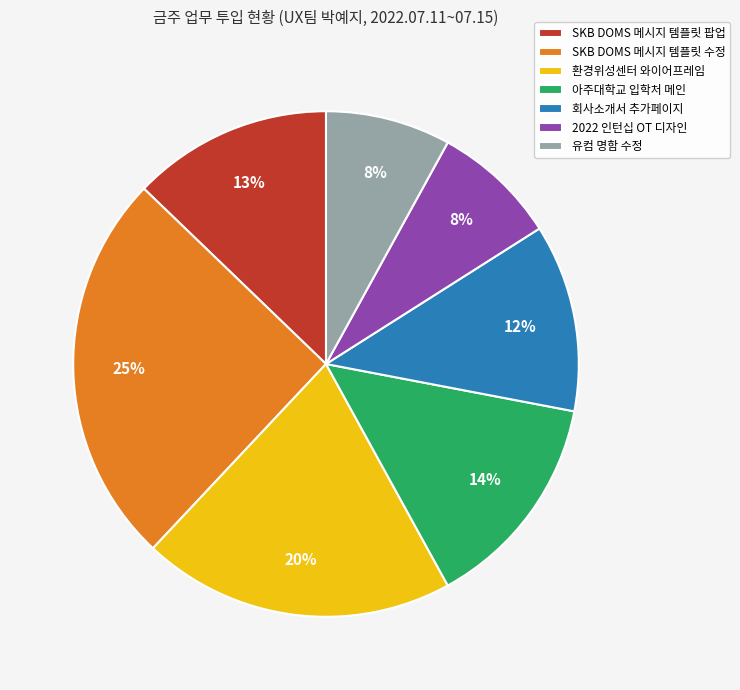

Is there any slice that represents more than half of the pie?

No